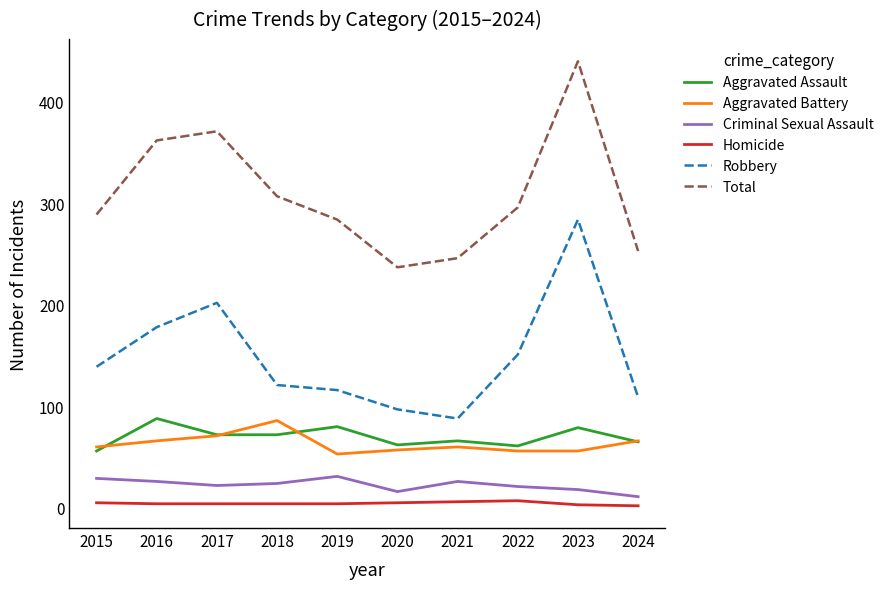

Read the Criminal Sexual Assault value at 2018.

24